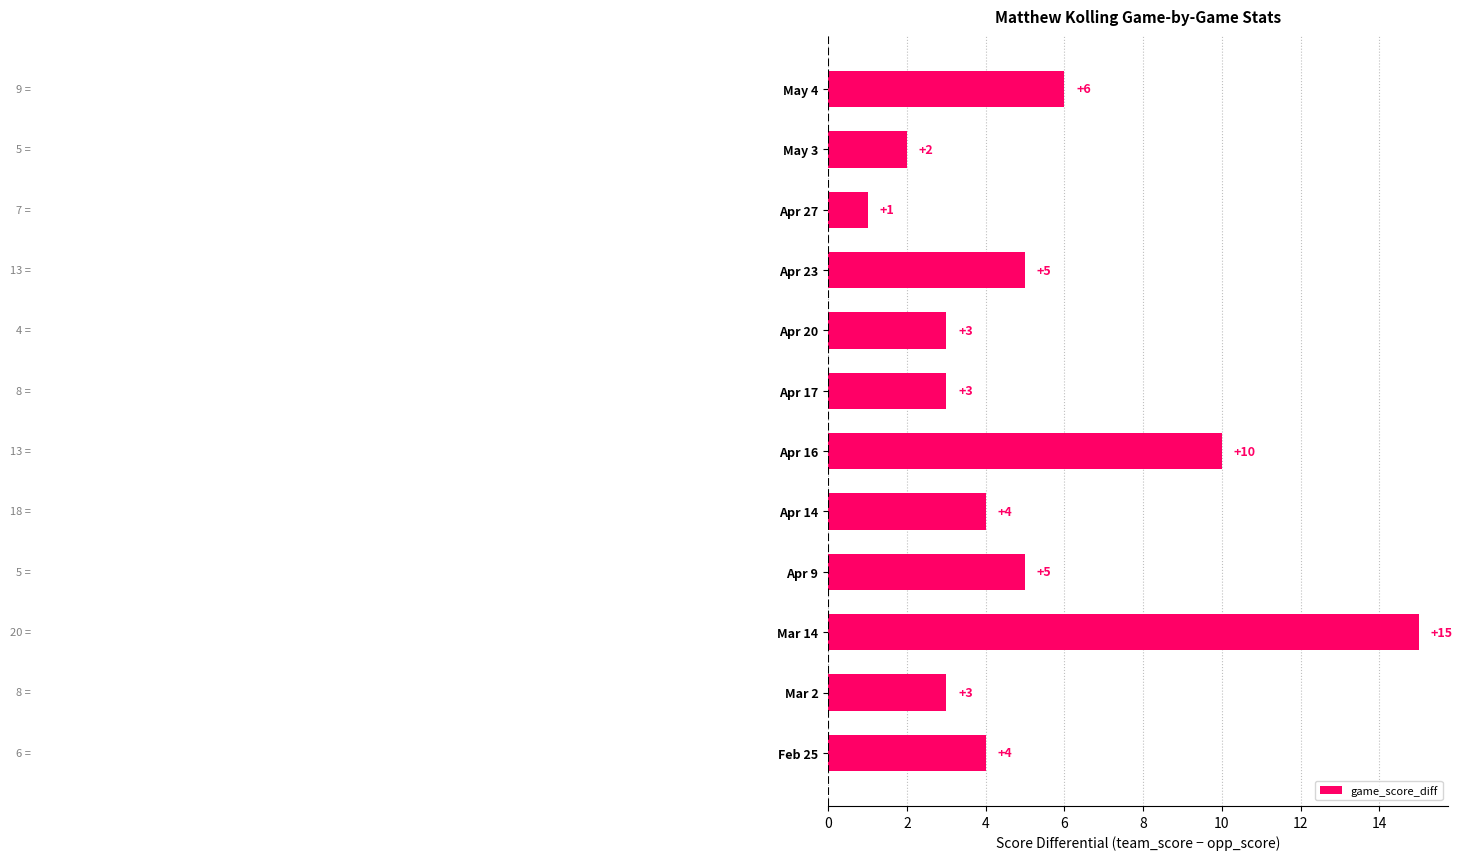

What is the difference between the second highest and second lowest values?

8